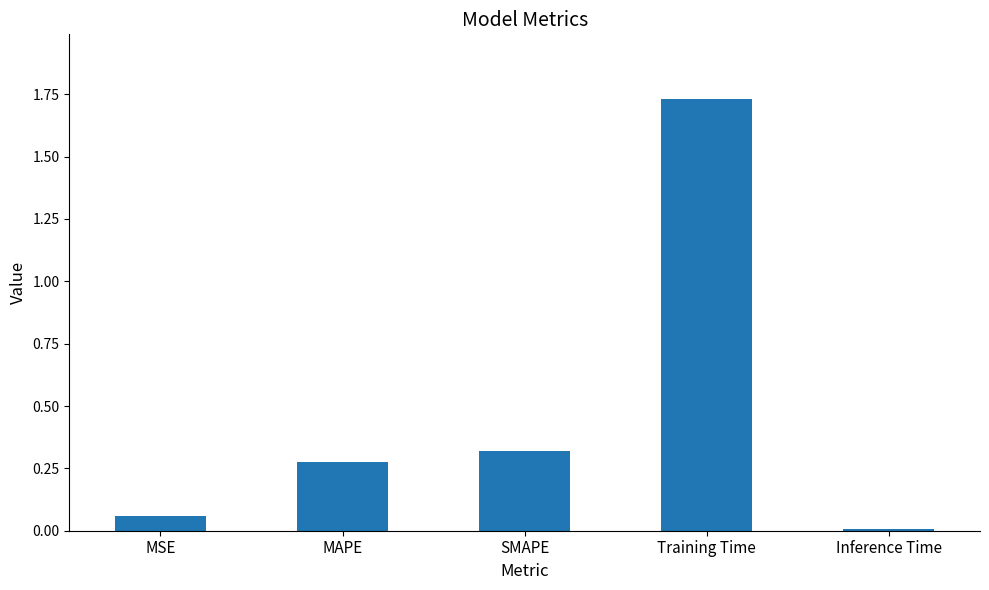

List the labels in order of value, largest first.

Training Time, SMAPE, MAPE, MSE, Inference Time